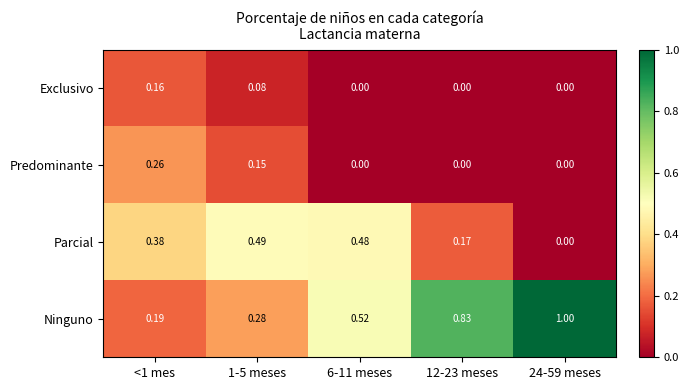

List the series in order of their peak value, lowest first.

Exclusivo, Predominante, Parcial, Ninguno